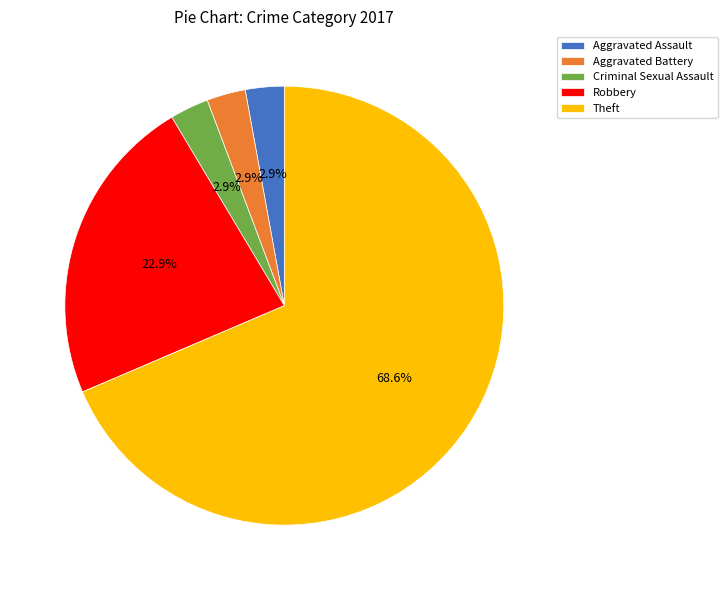

How many segments does this pie chart have?

5